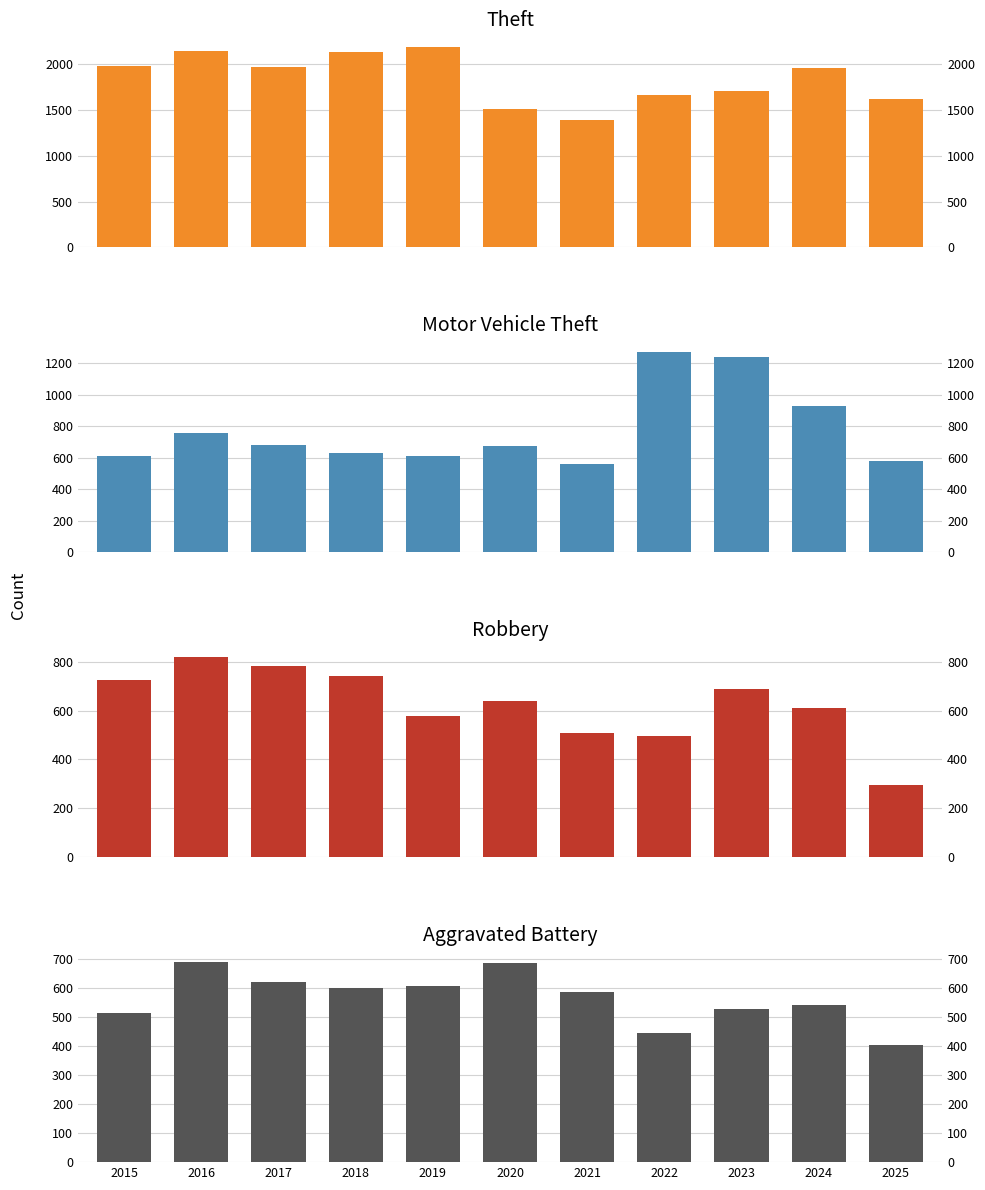

How many groups of bars are there?

11